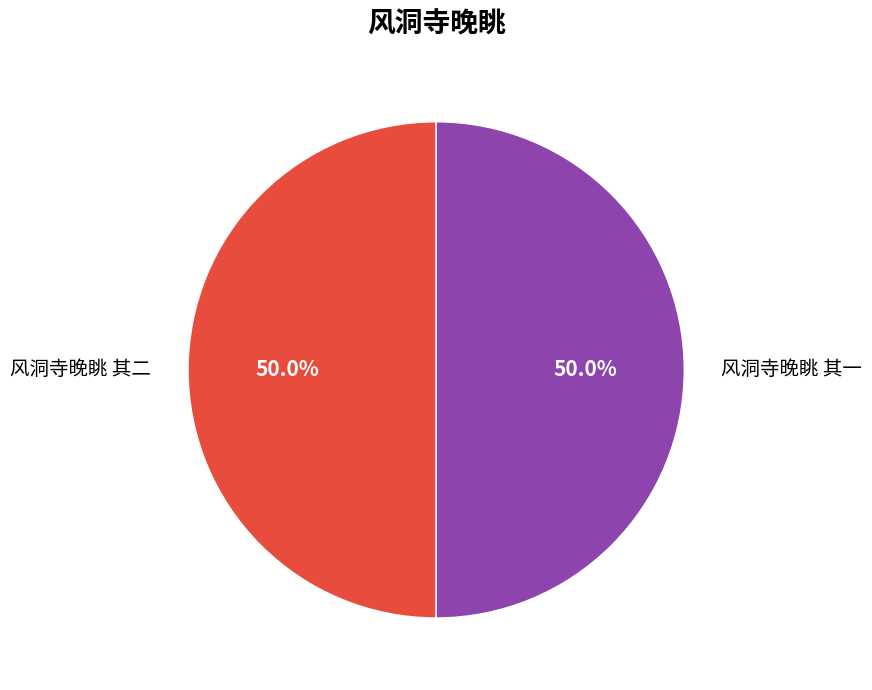

Approximately how many times larger is the value at 风洞寺晚眺 其一 compared to 风洞寺晚眺 其二?

1.0